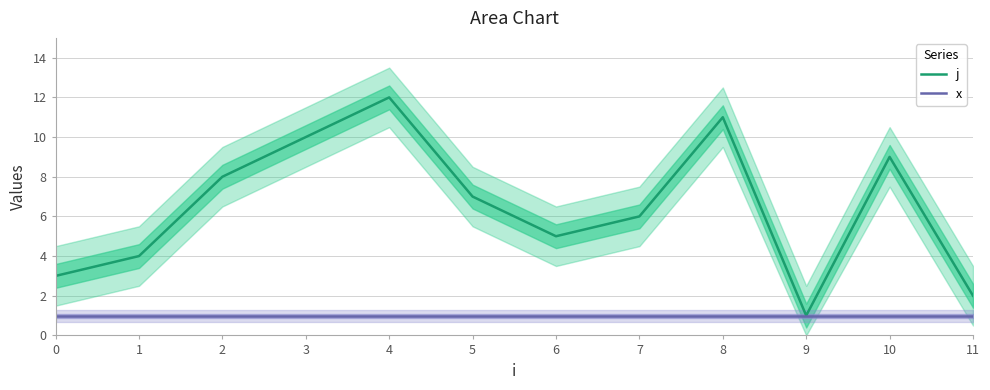

The j series shows 1 at 11. True or false?

False